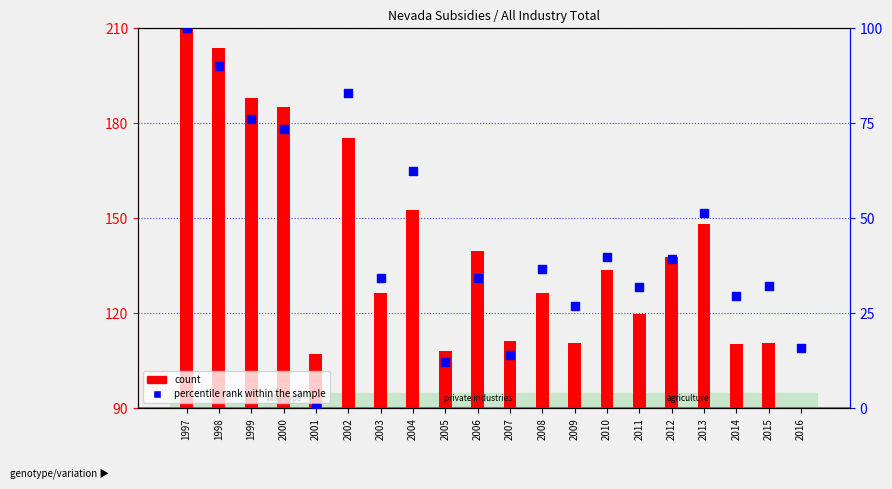

At which category is the sum across all series the highest?

1997